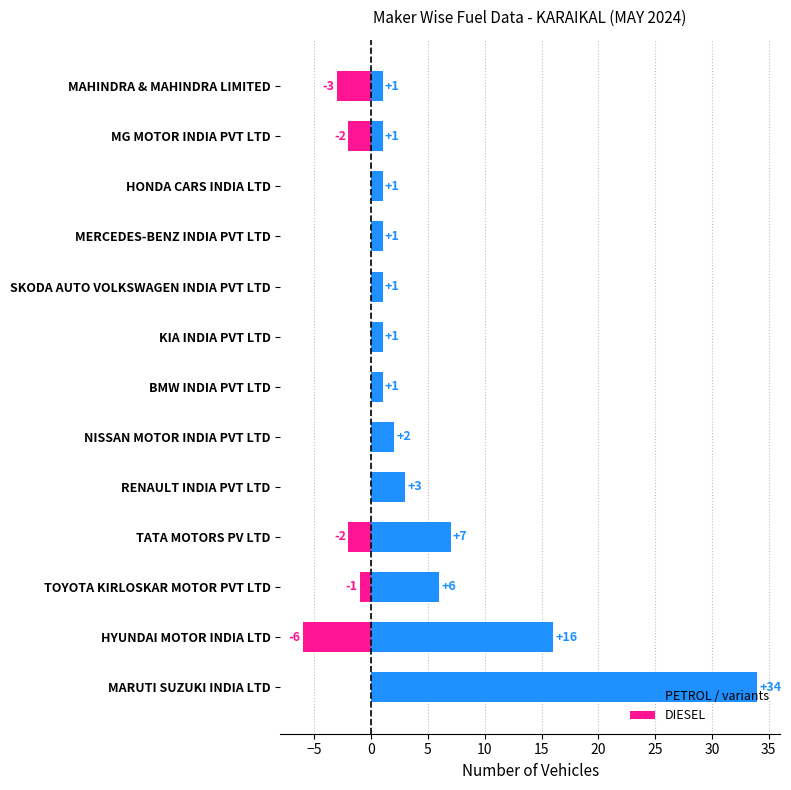

The PETROL / variants series shows 3 at TOYOTA KIRLOSKAR MOTOR PVT LTD. True or false?

False